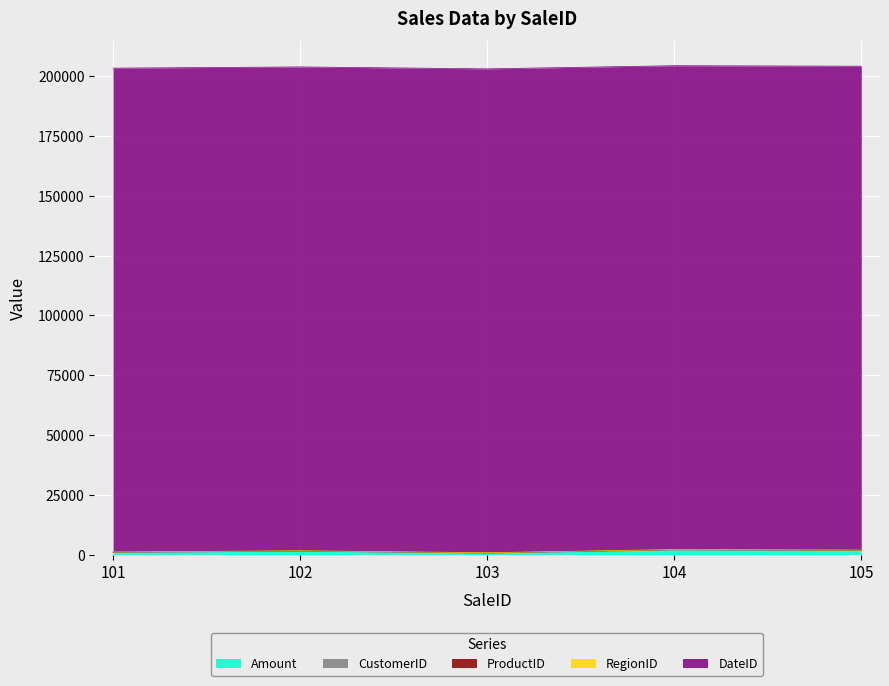

Count the number of data series in this chart.

5